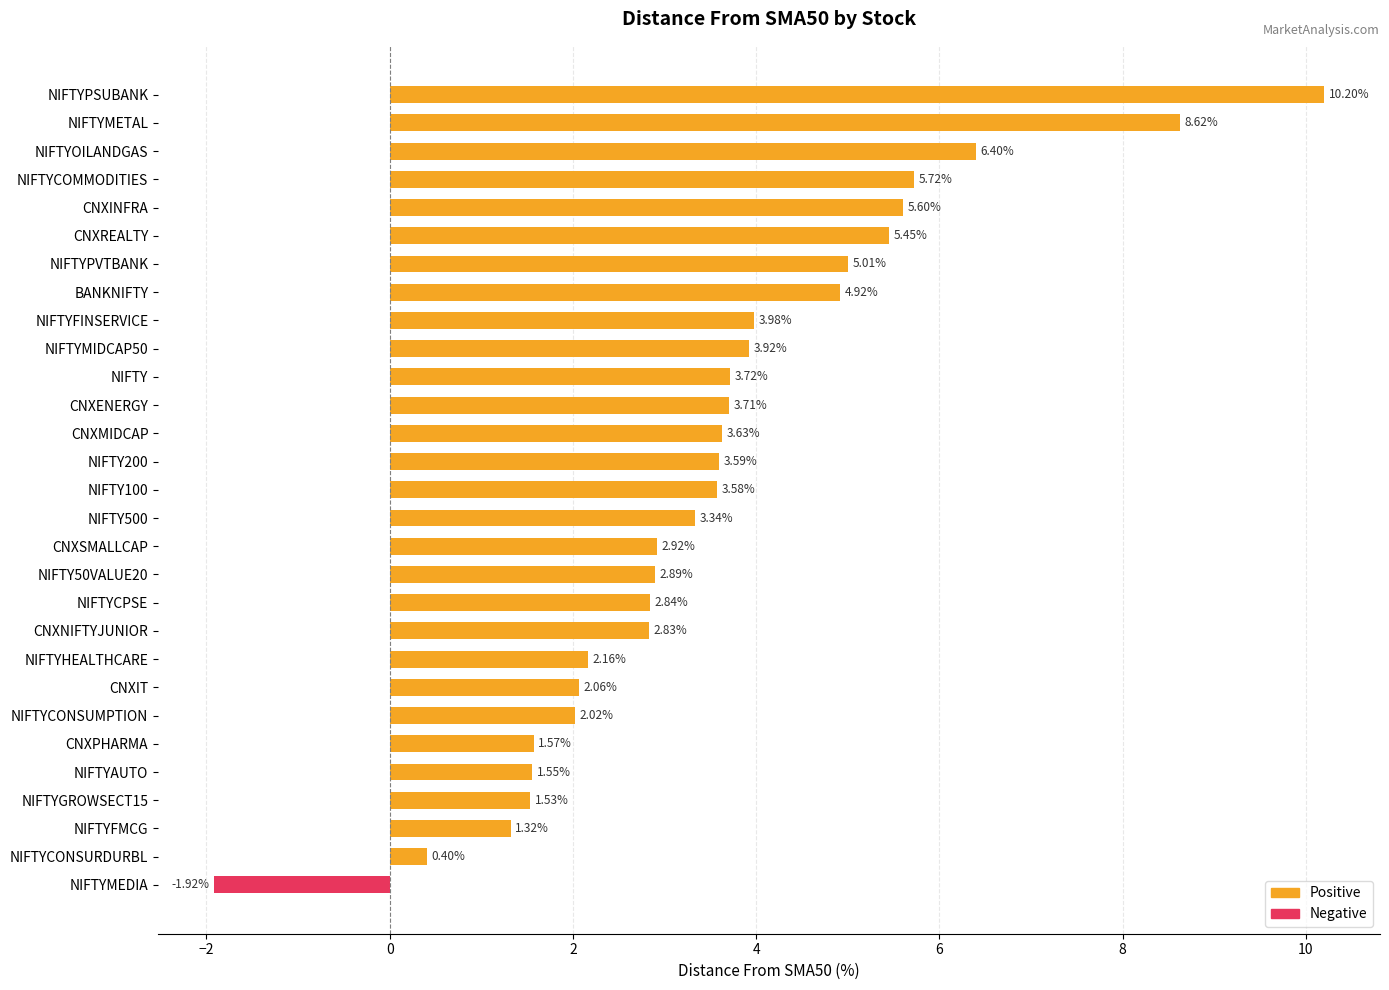

Rank the categories by value from lowest to highest.

NIFTYMEDIA, NIFTYCONSURDURBL, NIFTYFMCG, NIFTYGROWSECT15, NIFTYAUTO, CNXPHARMA, NIFTYCONSUMPTION, CNXIT, NIFTYHEALTHCARE, CNXNIFTYJUNIOR, NIFTYCPSE, NIFTY50VALUE20, CNXSMALLCAP, NIFTY500, NIFTY100, NIFTY200, CNXMIDCAP, CNXENERGY, NIFTY, NIFTYMIDCAP50, NIFTYFINSERVICE, BANKNIFTY, NIFTYPVTBANK, CNXREALTY, CNXINFRA, NIFTYCOMMODITIES, NIFTYOILANDGAS, NIFTYMETAL, NIFTYPSUBANK